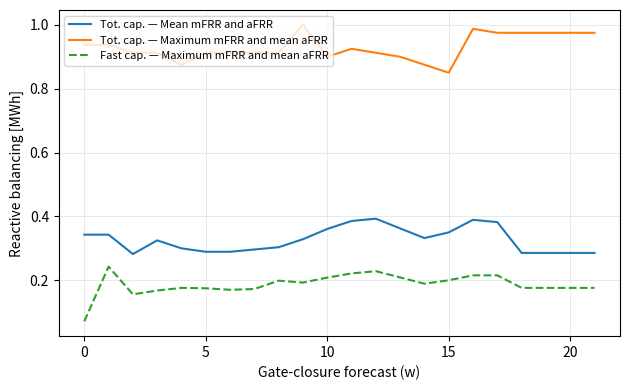

At how many categories does at least one series exceed 0?

22